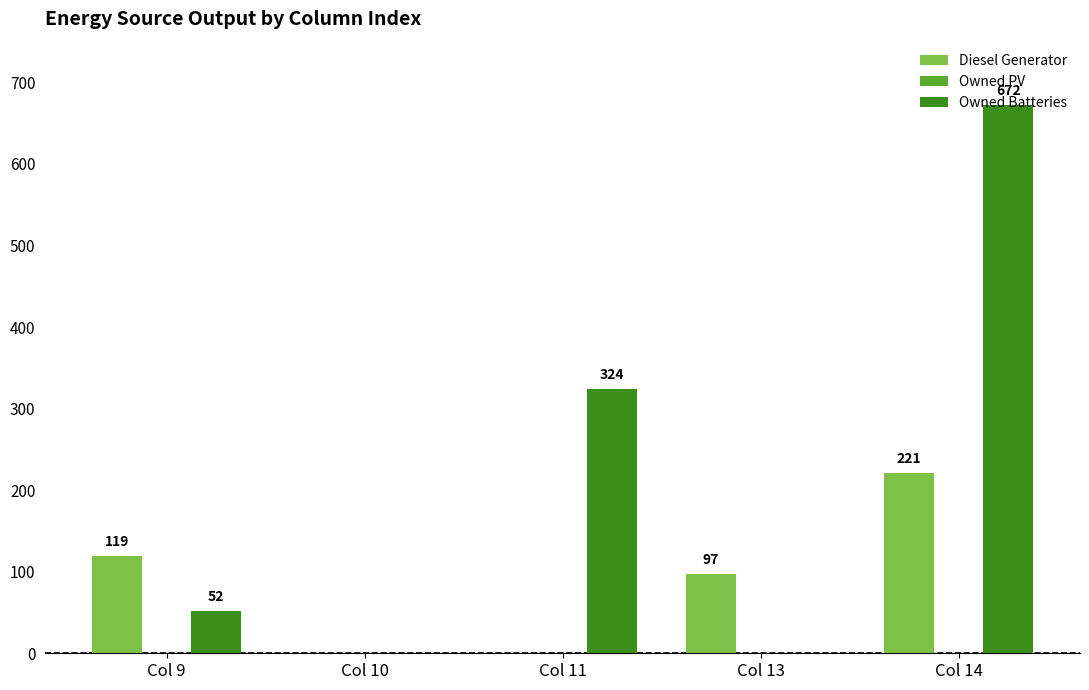

What is the spread (max minus min) of values at Col 11?

324